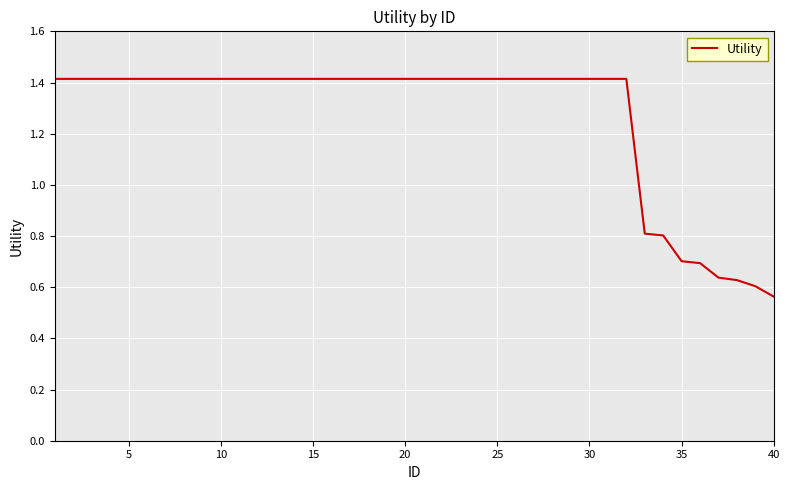

What is the sum of all values?

50.7